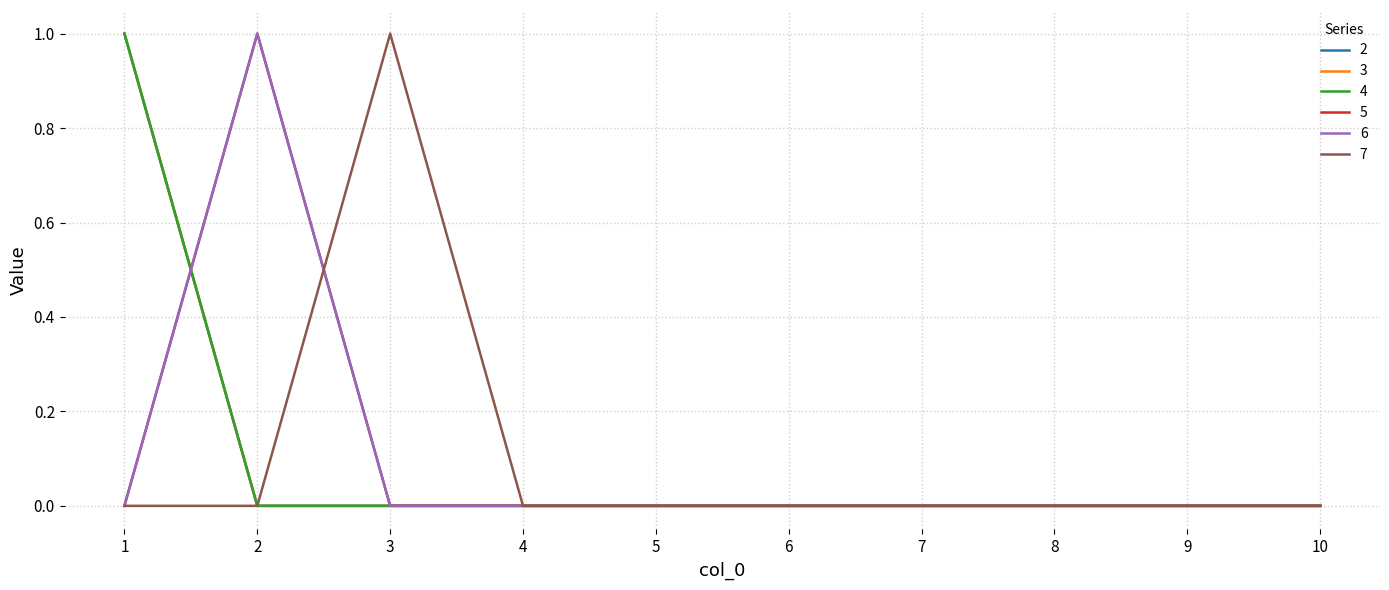

Is this an area chart (filled region under the line)?

No